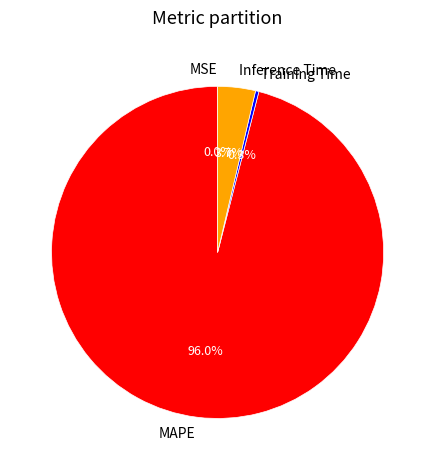

What is the largest slice in the pie chart?

MAPE